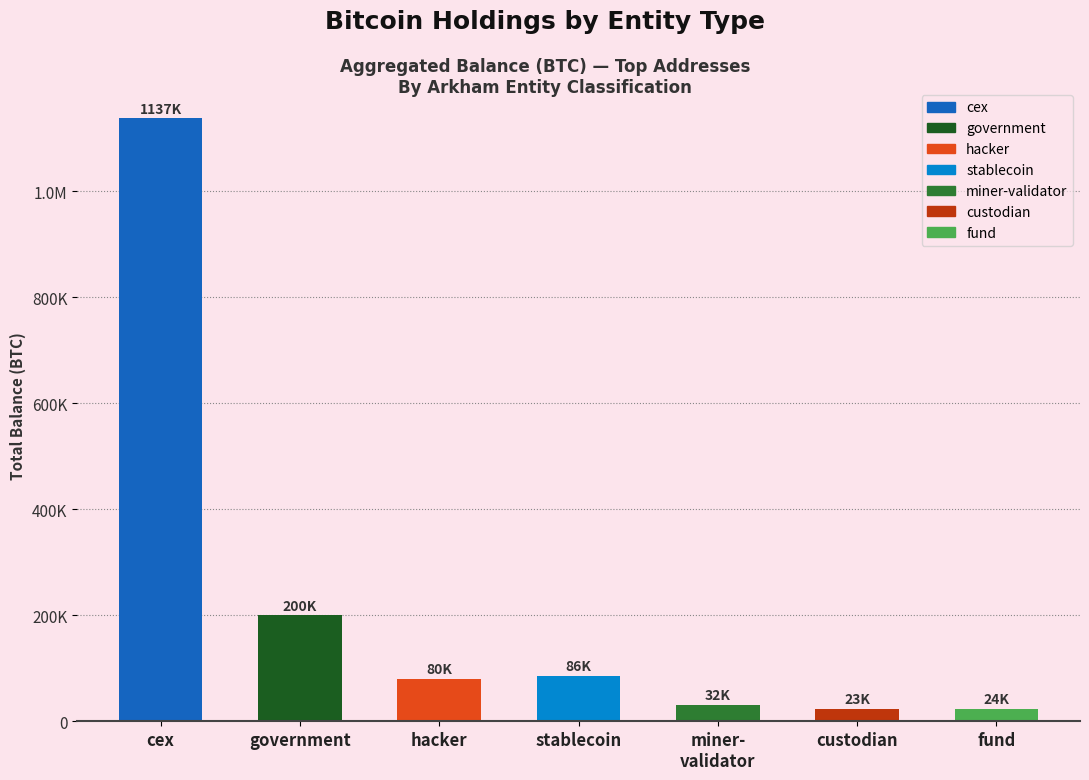

Does the chart contain any negative values?

No